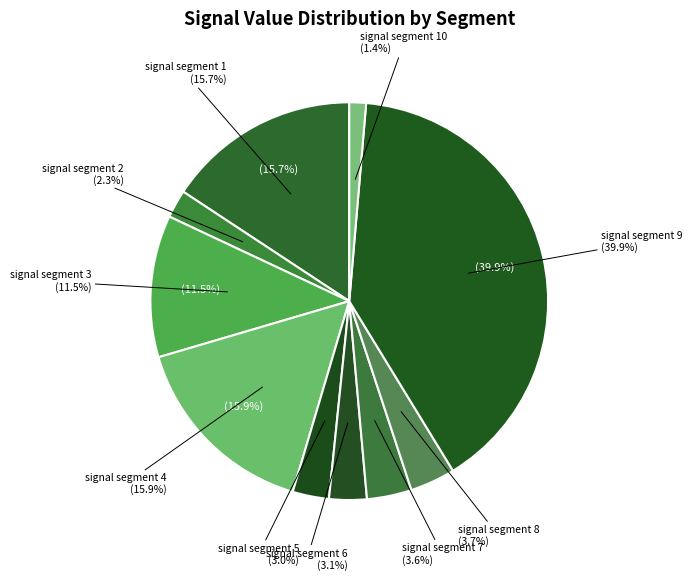

How many segments does this pie chart have?

10